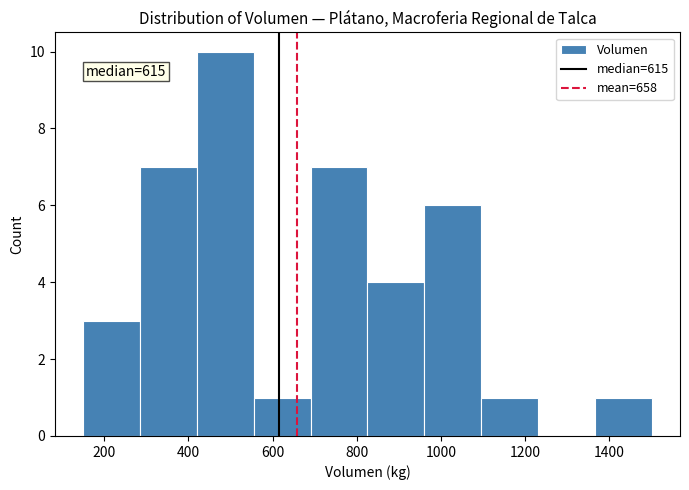

Over which range of the x-axis is the bar tallest?

420 to 555